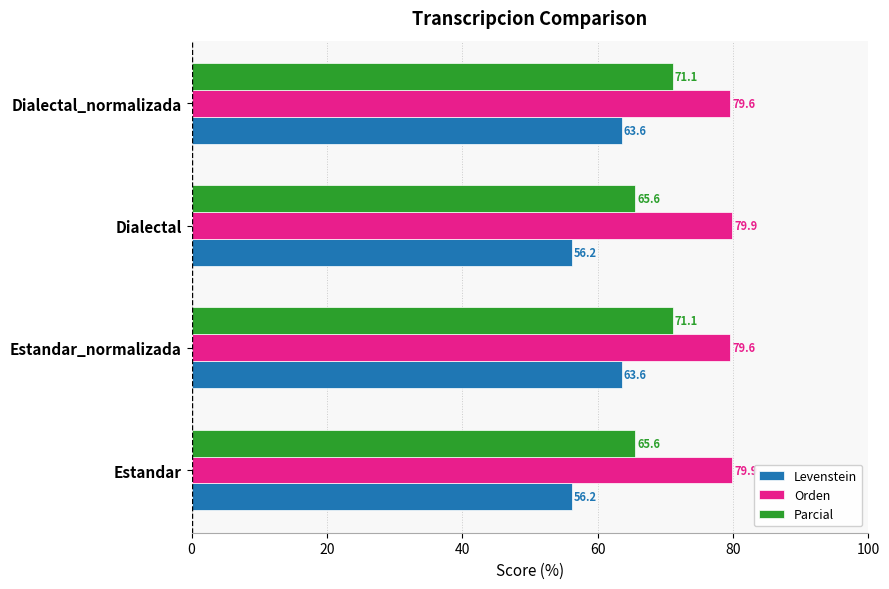

The value of Parcial at Dialectal_normalizada is 71.1. True or false?

True